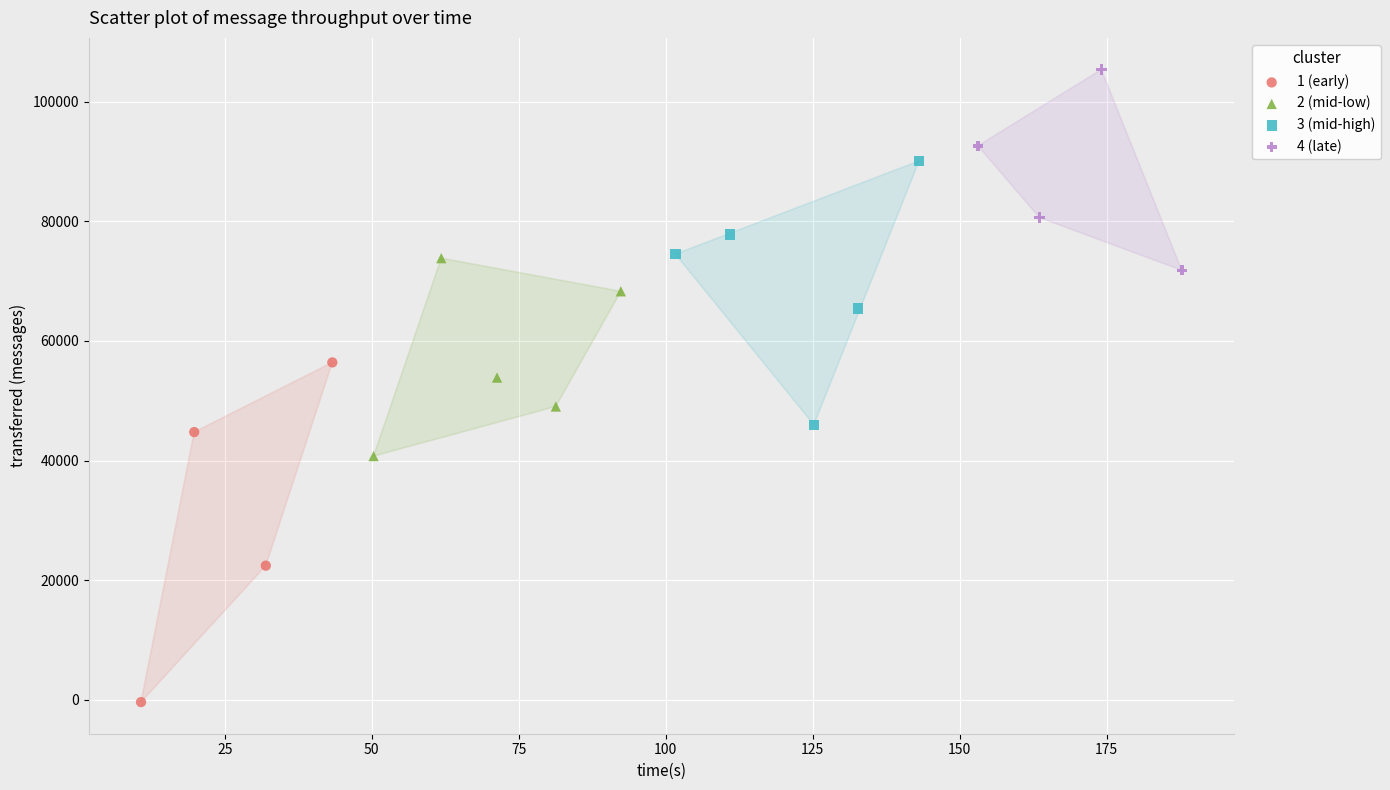

Which series contains the lowest Y value?

1 (early)